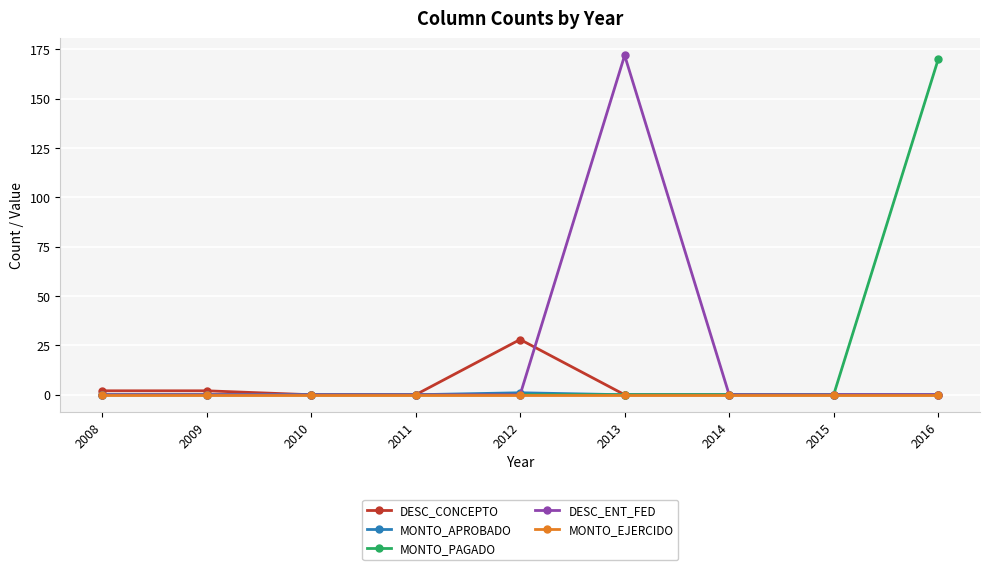

Reading left to right, list all the values displayed in this chart.

DESC_CONCEPTO: 2	2	0	0	28	0	0	0	0
MONTO_APROBADO: 0	0	0	0	1	0	0	0	0
MONTO_PAGADO: 0	0	0	0	0	0	0	0	170
DESC_ENT_FED: 0	0	0	0	0	172	0	0	0
MONTO_EJERCIDO: 0	0	0	0	0	0	0	0	0